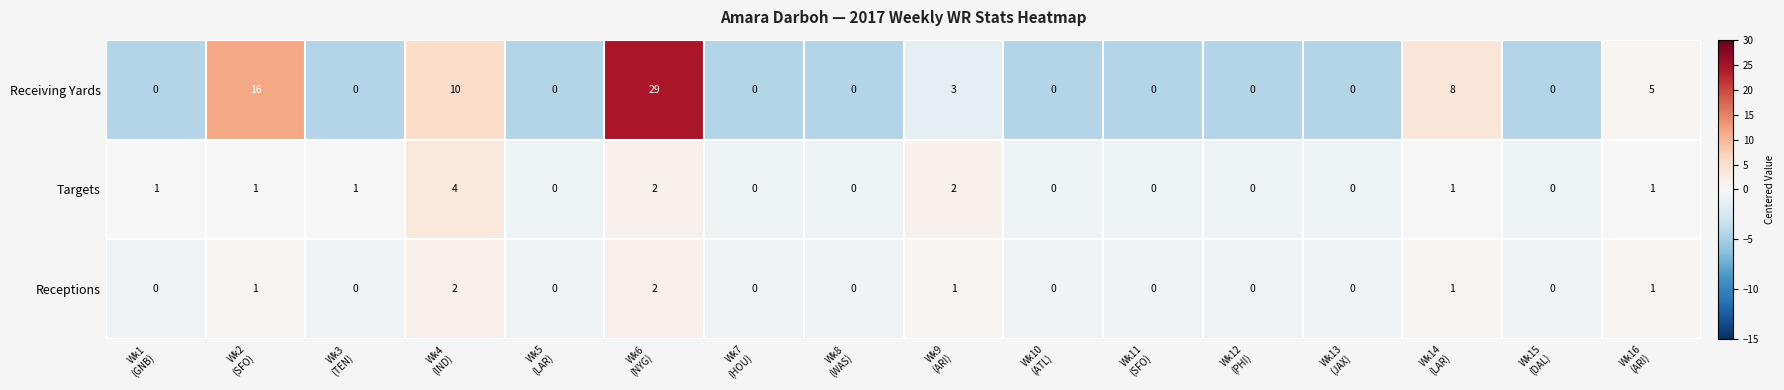

What is the sum of all Receptions values?

8